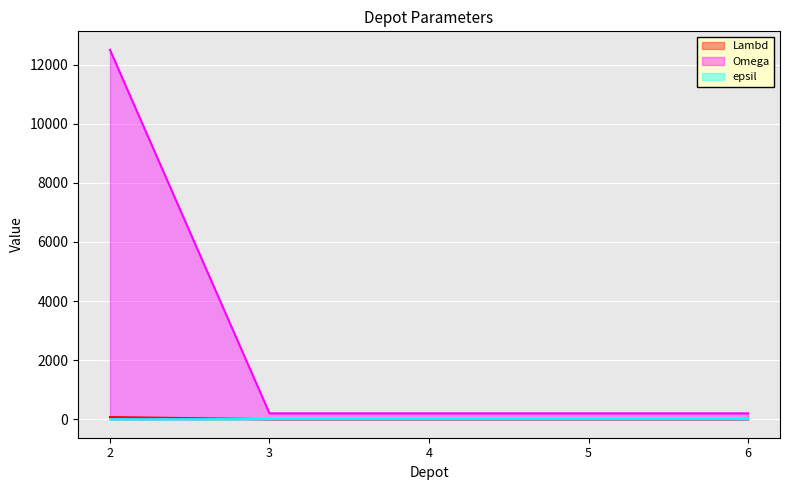

What value does the epsil series have at 3?

7